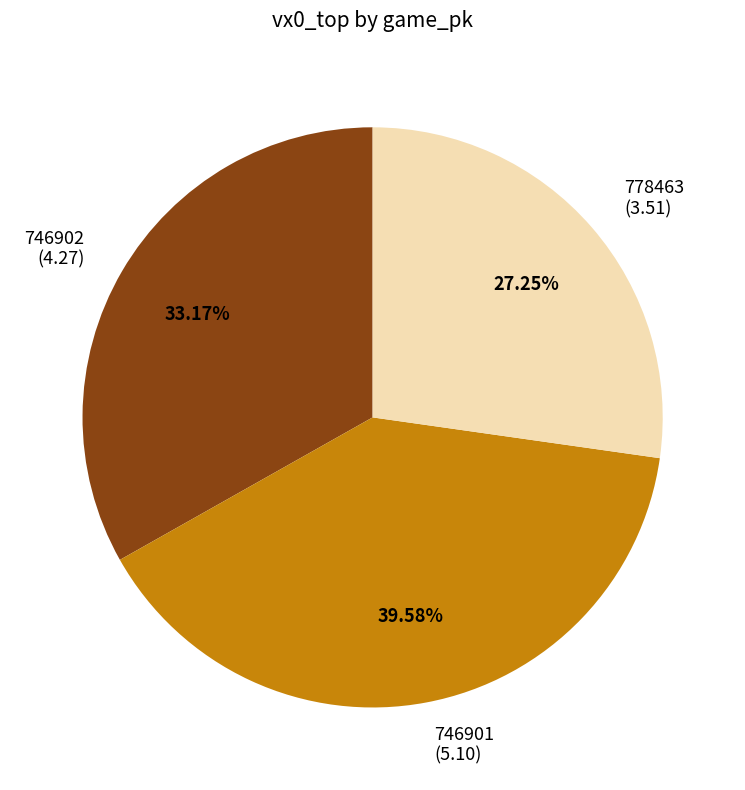

What percentage is the 746901 slice, to the nearest percent?

40%